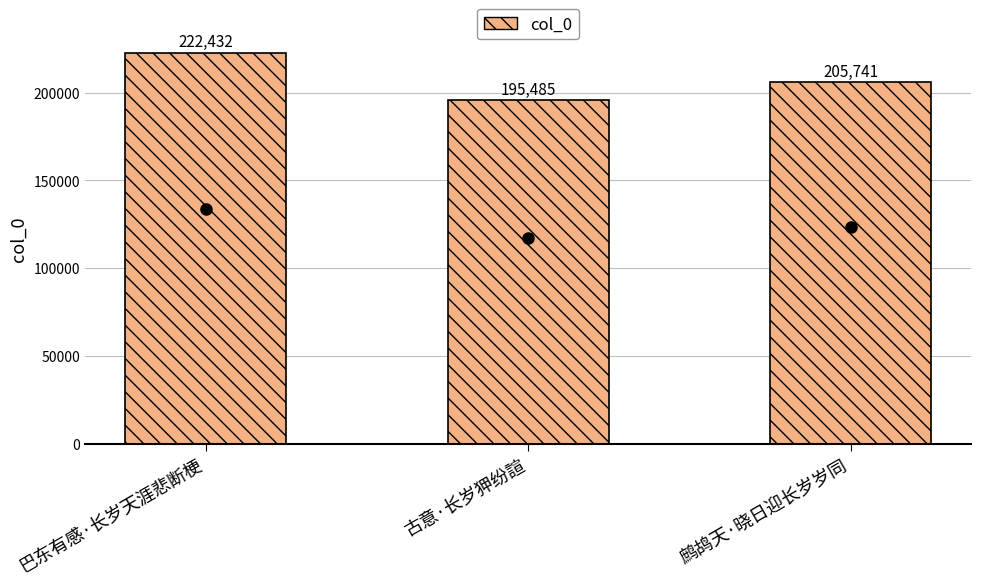

How many distinct data groups are displayed?

1